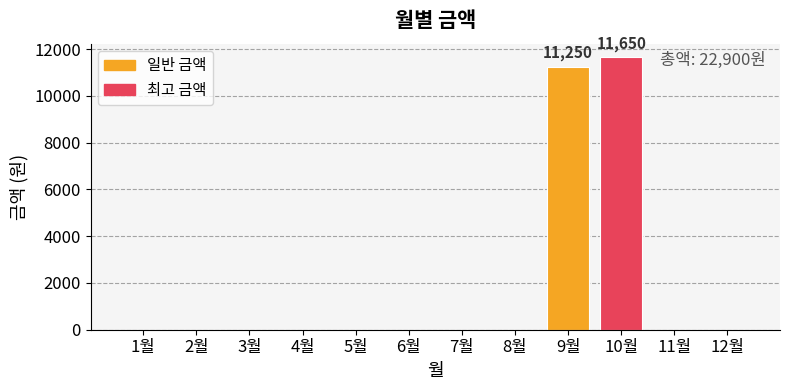

The value at 12월 is 5134. True or false?

False